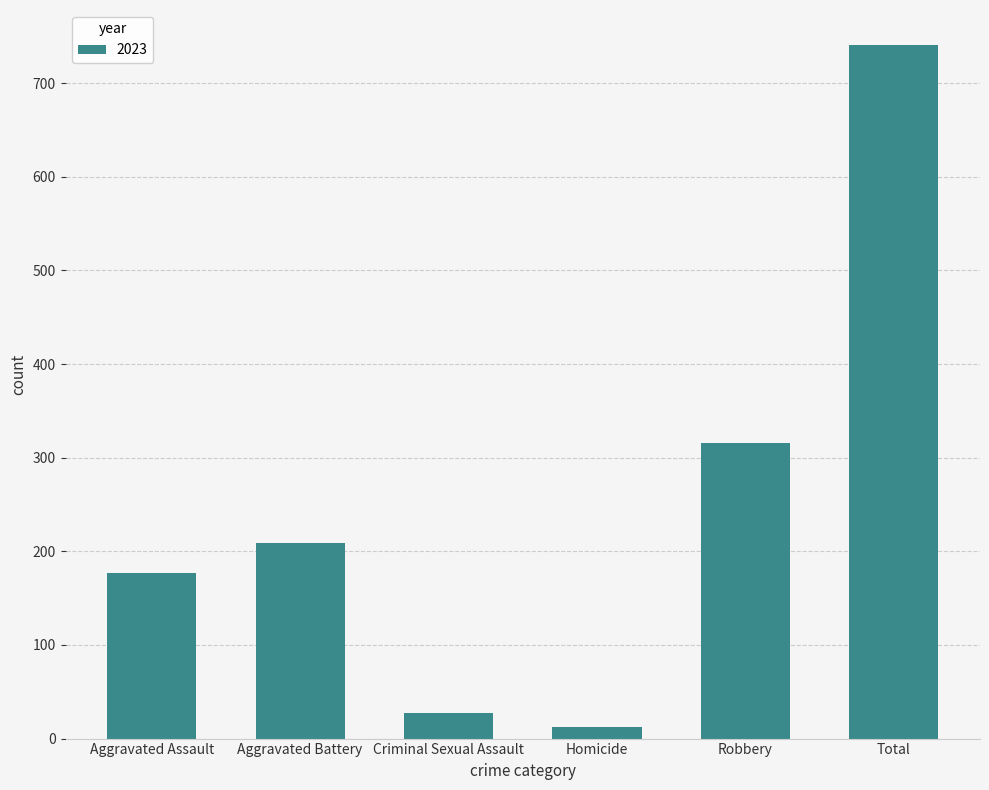

What is the minimum value shown in the chart?

12